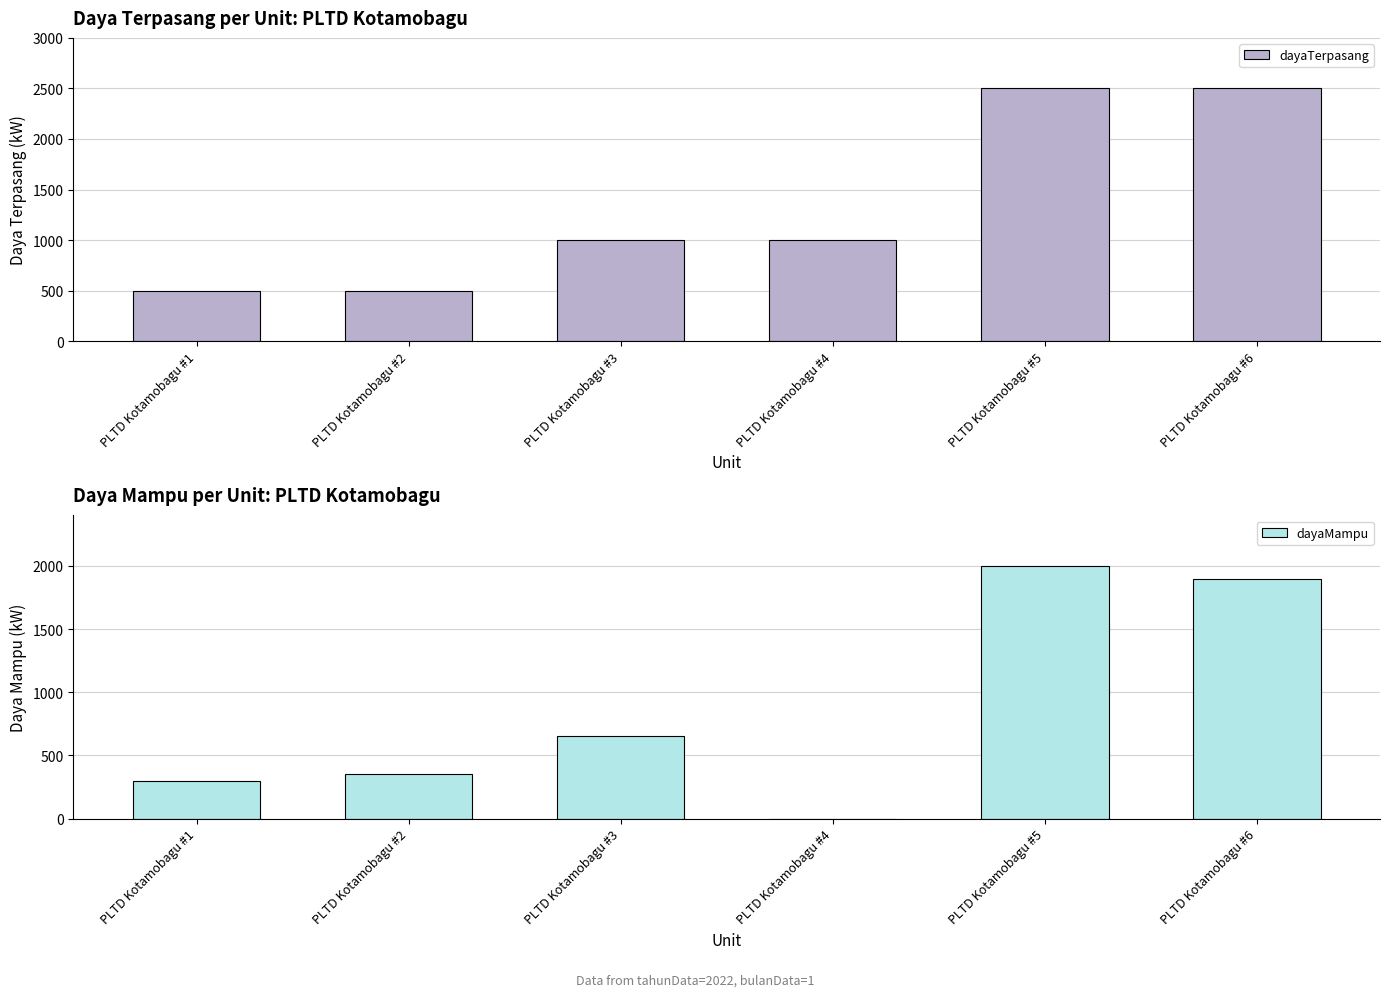

Rank the series by their average value, from lowest to highest.

dayaMampu, dayaTerpasang